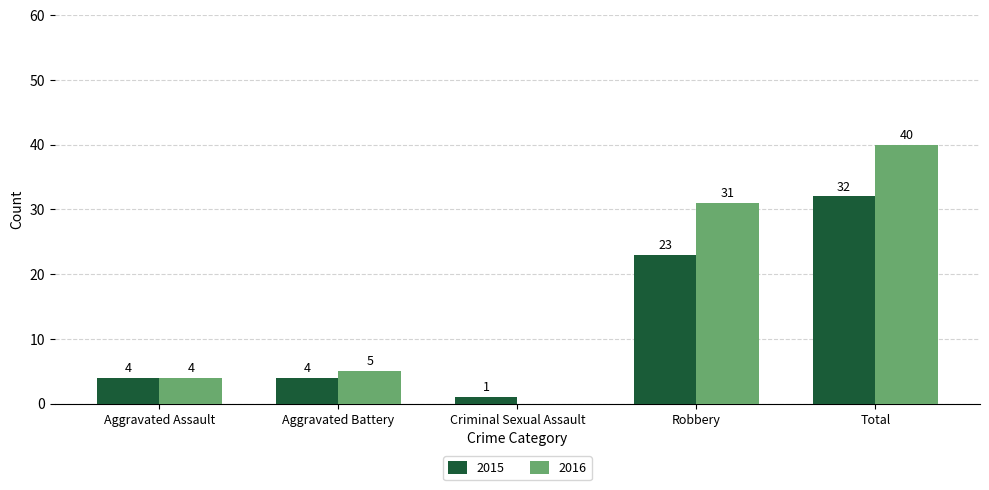

Where is 2016 nearest to the value 20?

Robbery